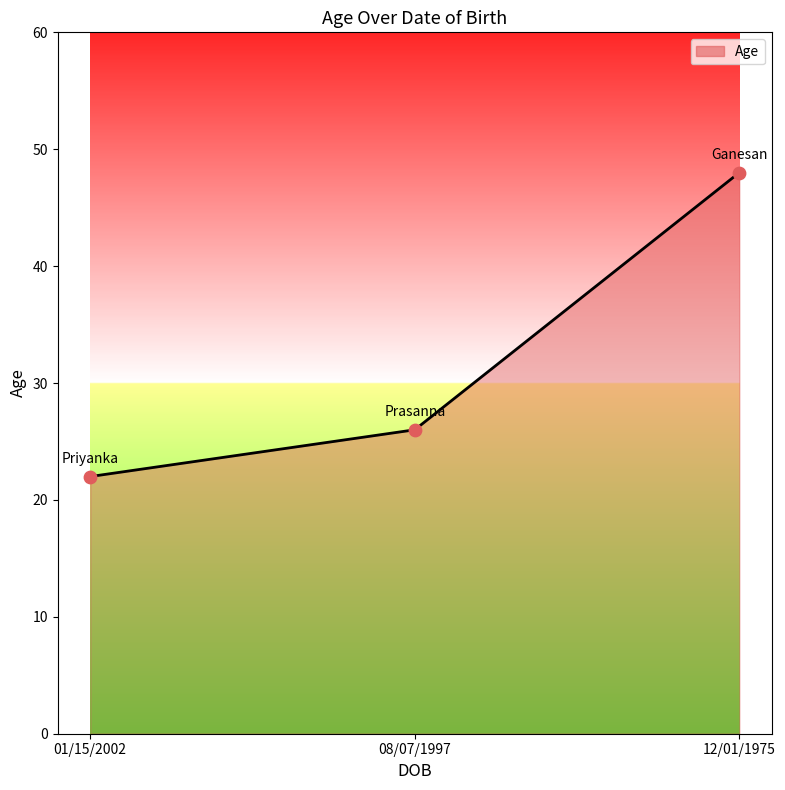

Which has a higher value, 12/01/1975 or 08/07/1997?

12/01/1975